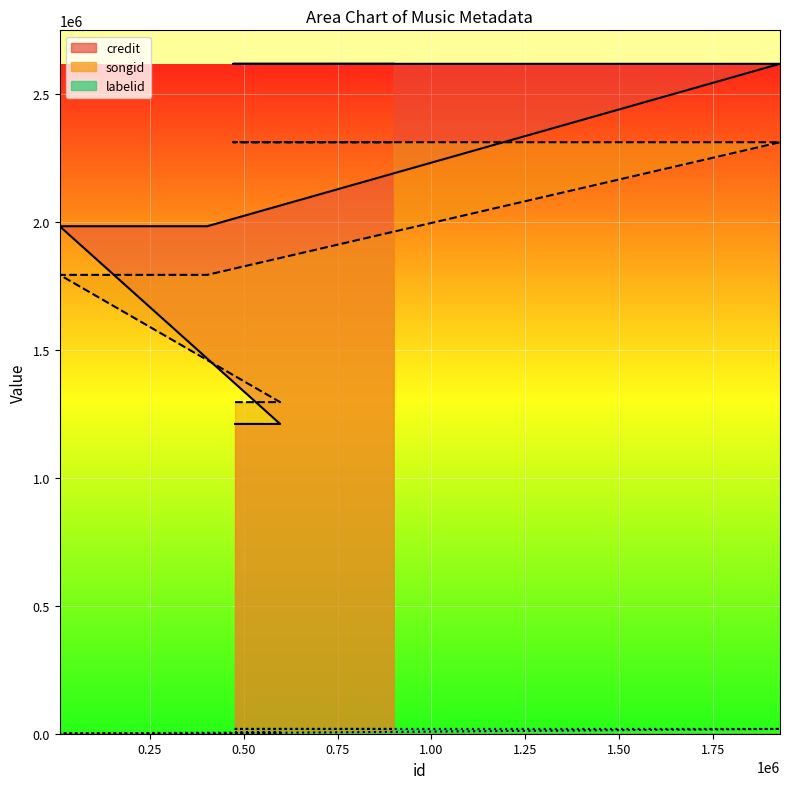

What is the spread (max minus min) of values at 596855?

1290547